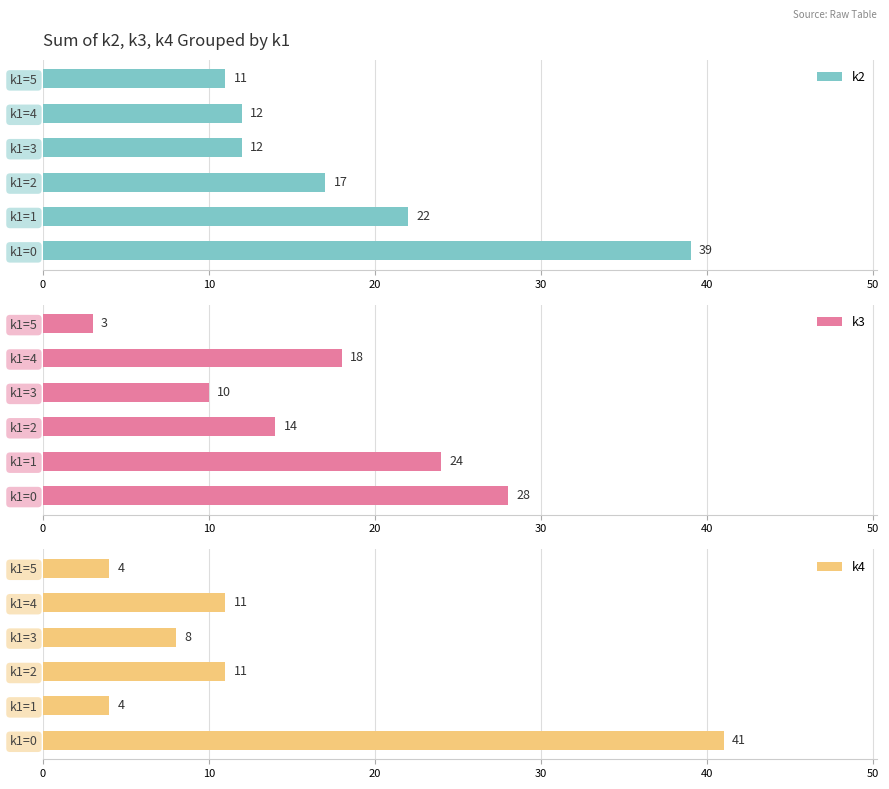

Read the k2 value at k1=4.

12